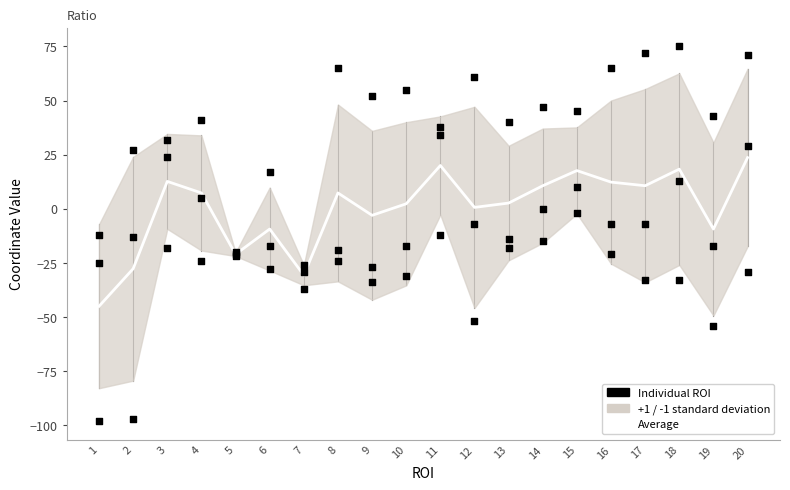

Is the value of Individual ROI at 5 greater than the value of Average at 2?

Yes